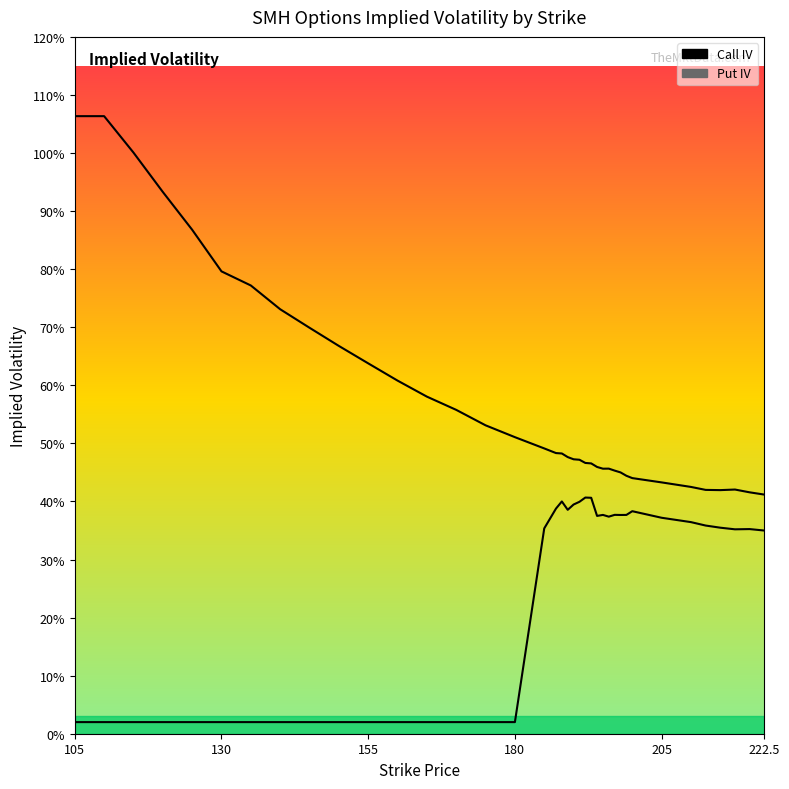

What are all the series names shown in the legend?

Call IV, Put IV